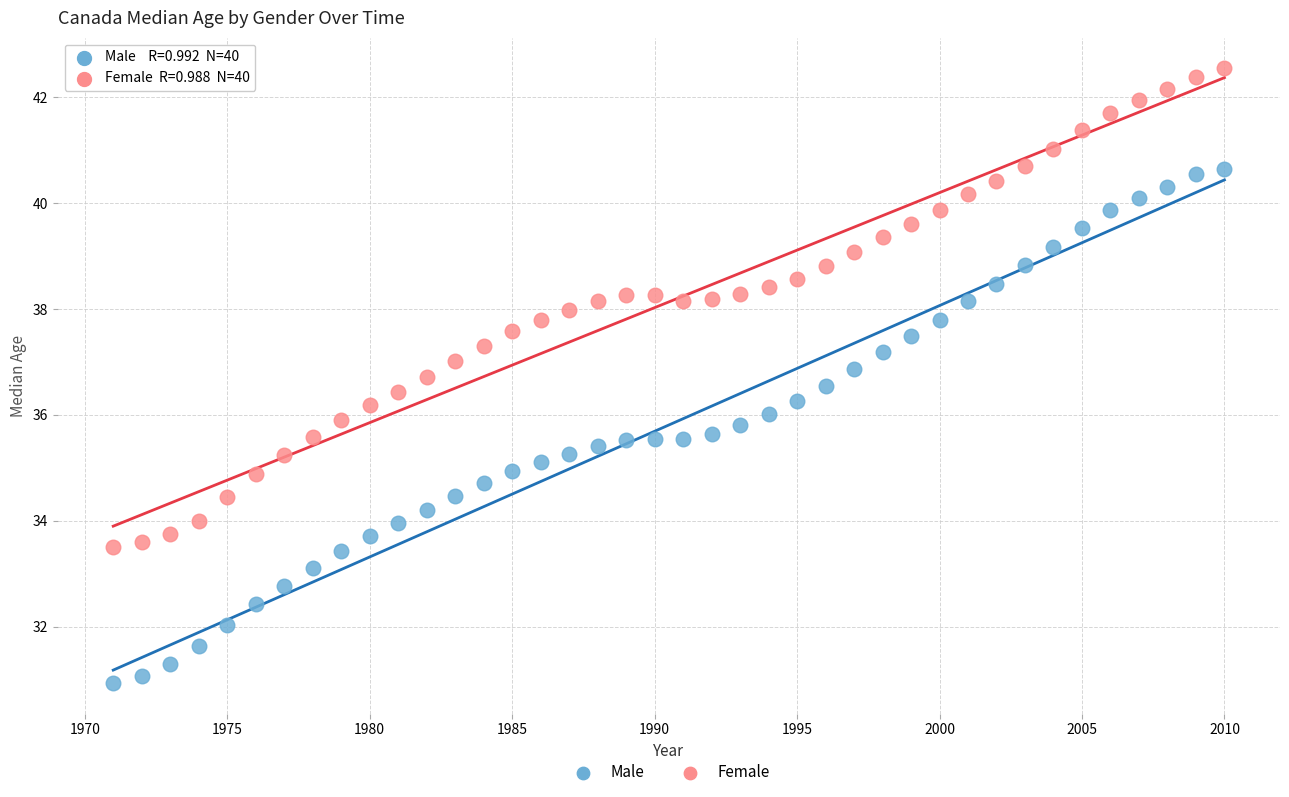

Which series reaches the maximum Y coordinate?

Female